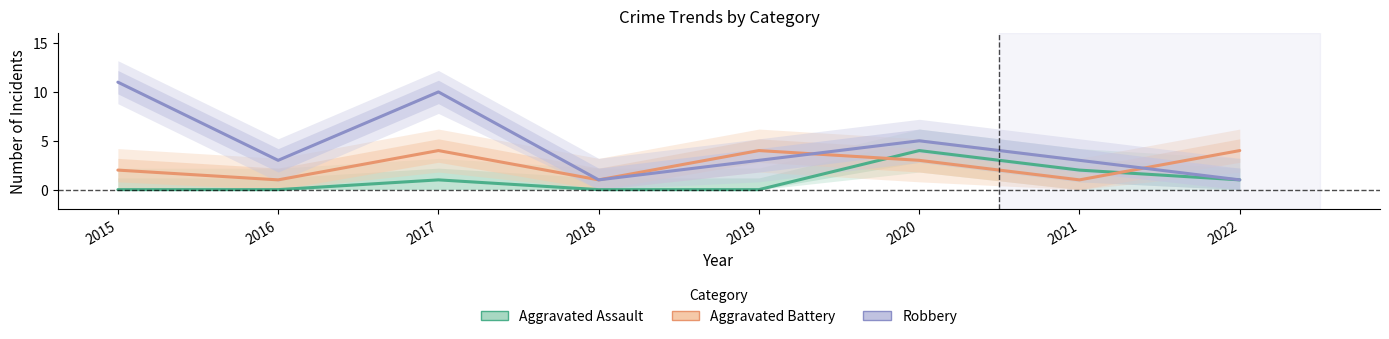

How many lines are shown in the chart?

3